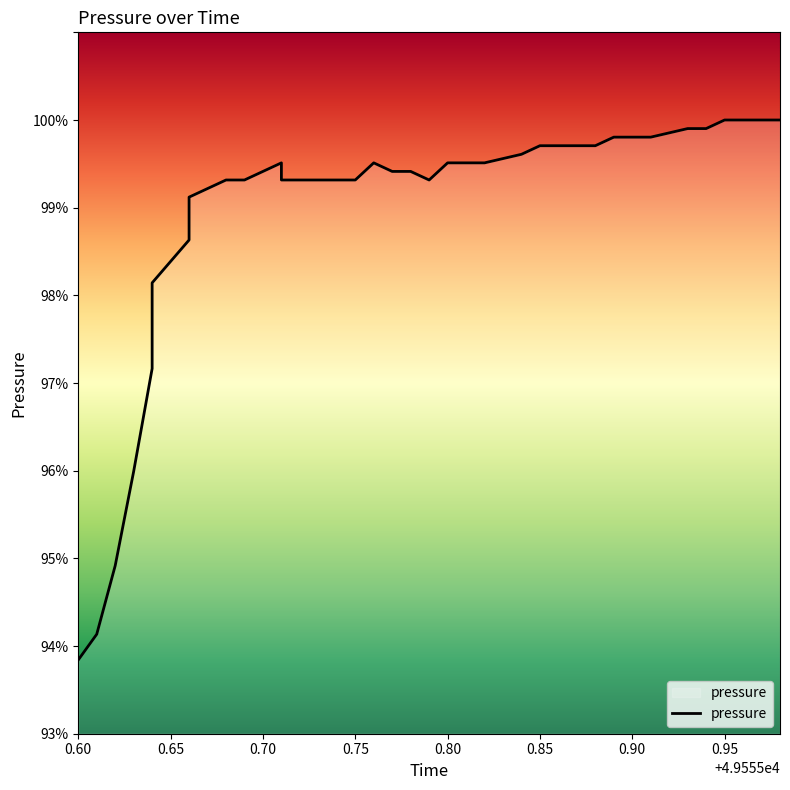

What is the average value?

1.0